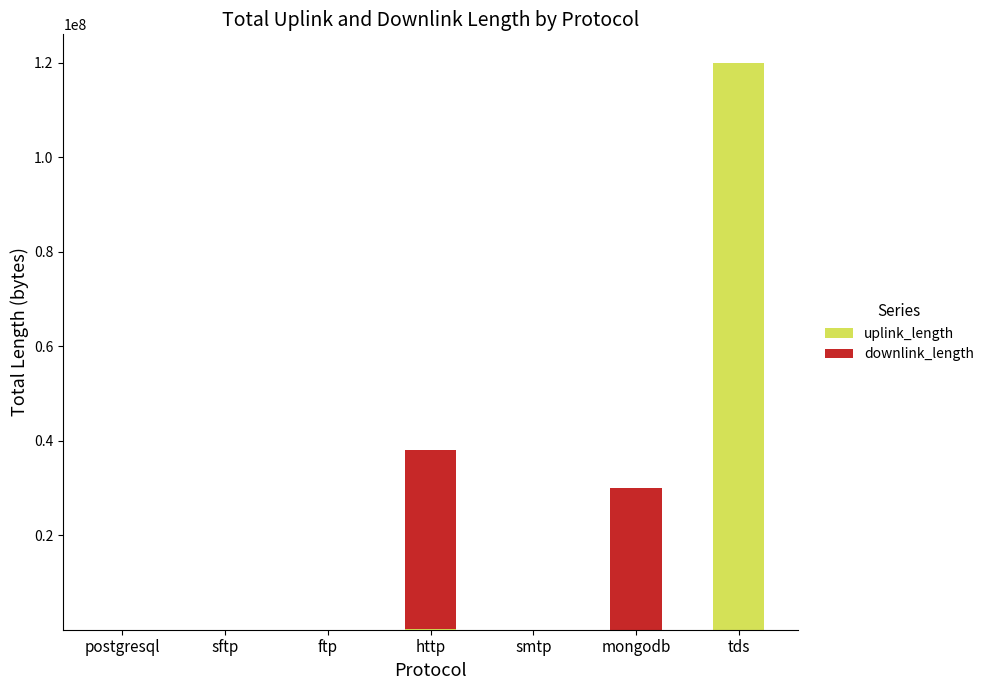

What is the average value of the uplink_length series?

17176655